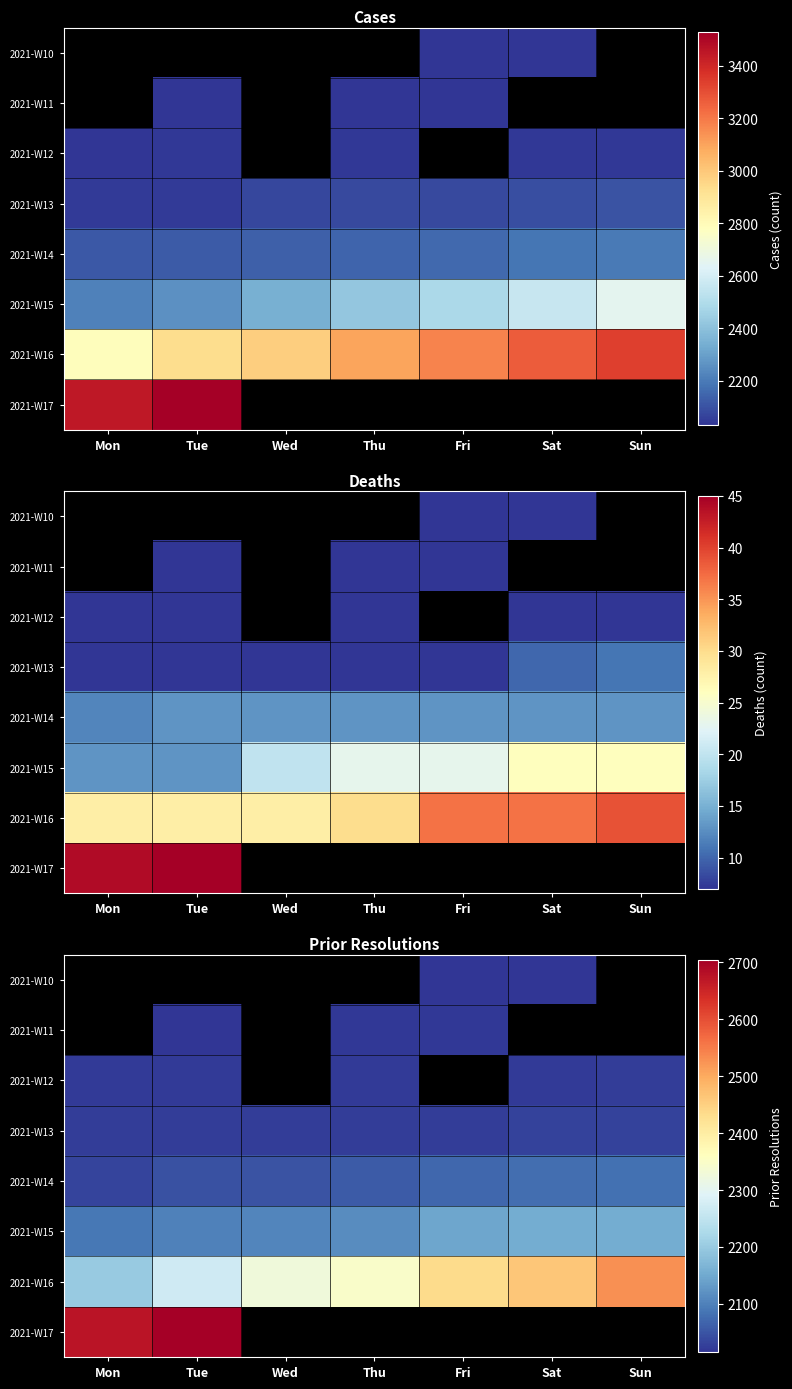

At which label is 2021-W15 closest to 2121?

Thu